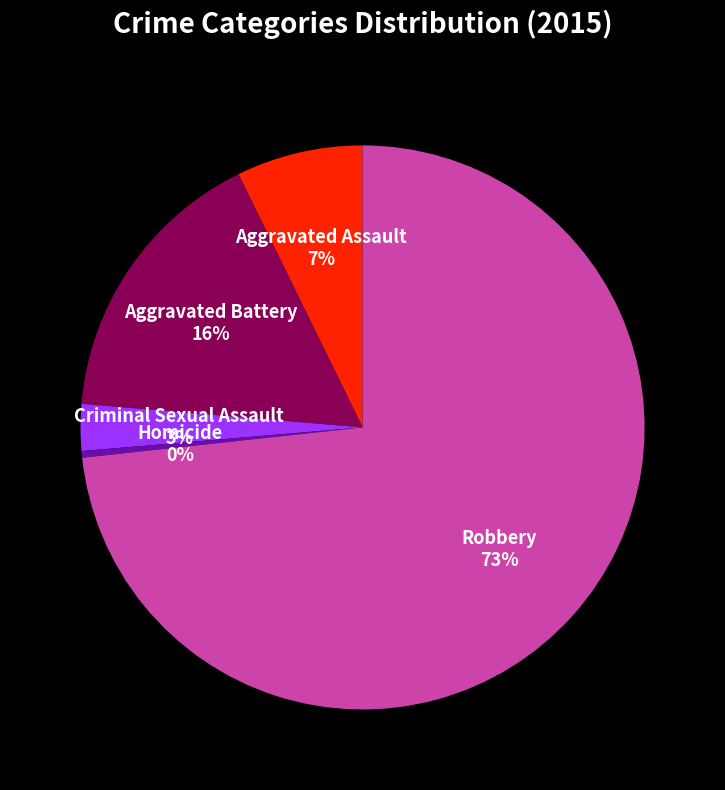

Is Robbery the majority of the pie?

Yes